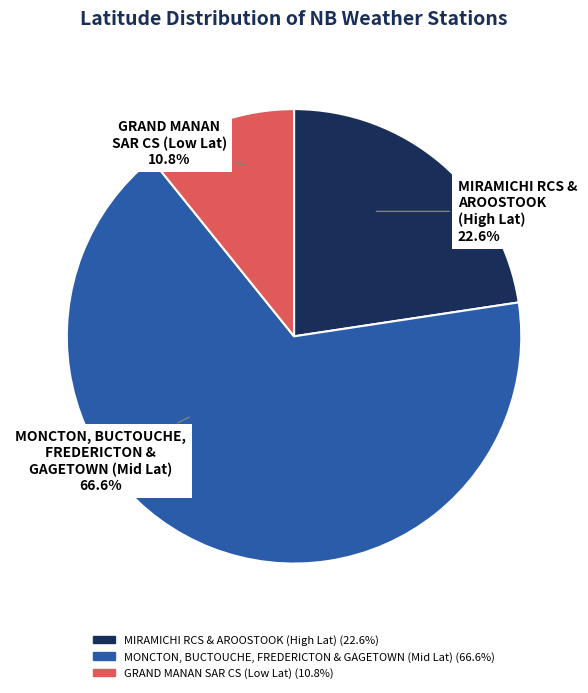

Is there any slice that represents more than half of the pie?

Yes